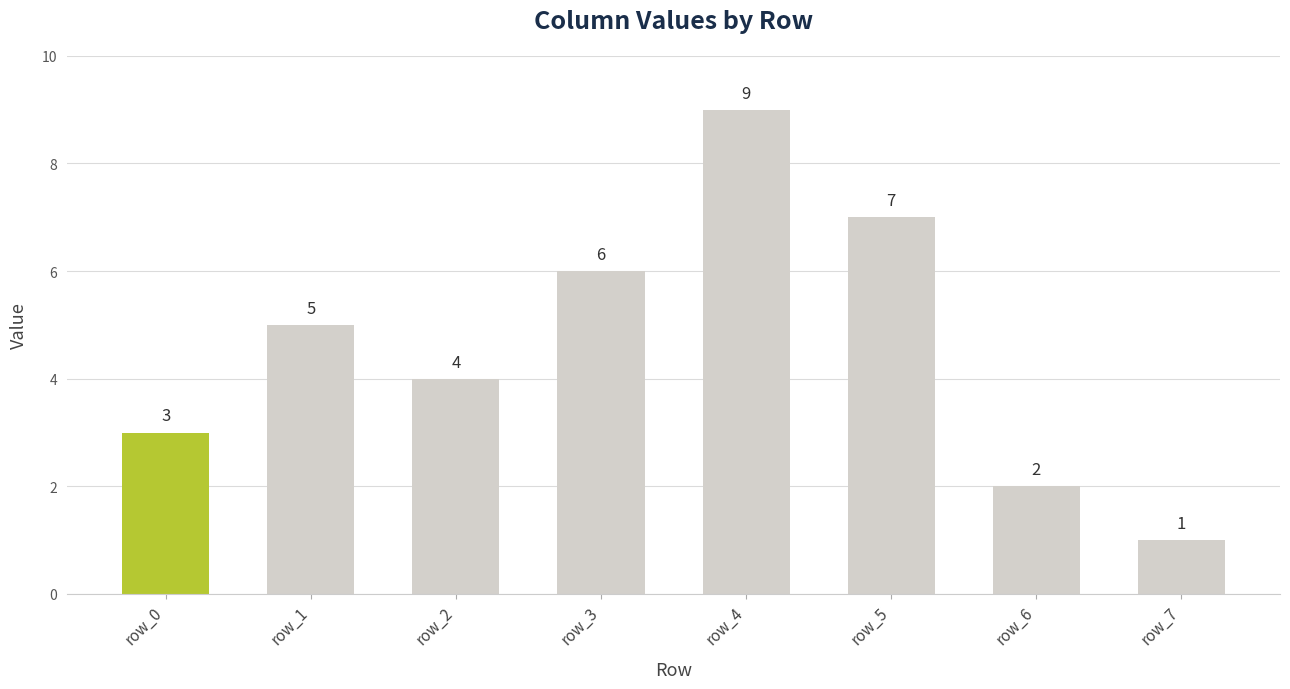

Rank the categories by value from lowest to highest.

row_7, row_6, row_0, row_2, row_1, row_3, row_5, row_4